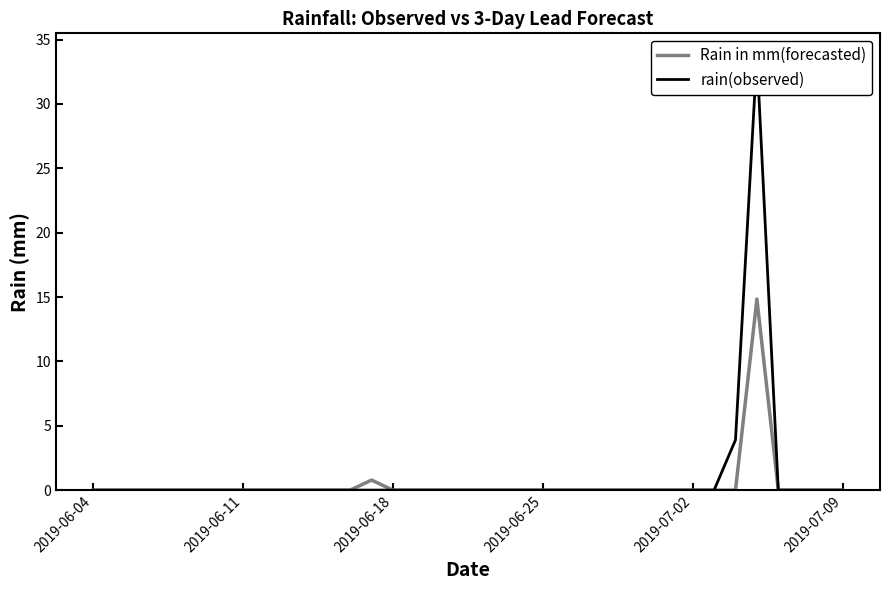

The value of rain(observed) at 17 is 17.1. True or false?

False